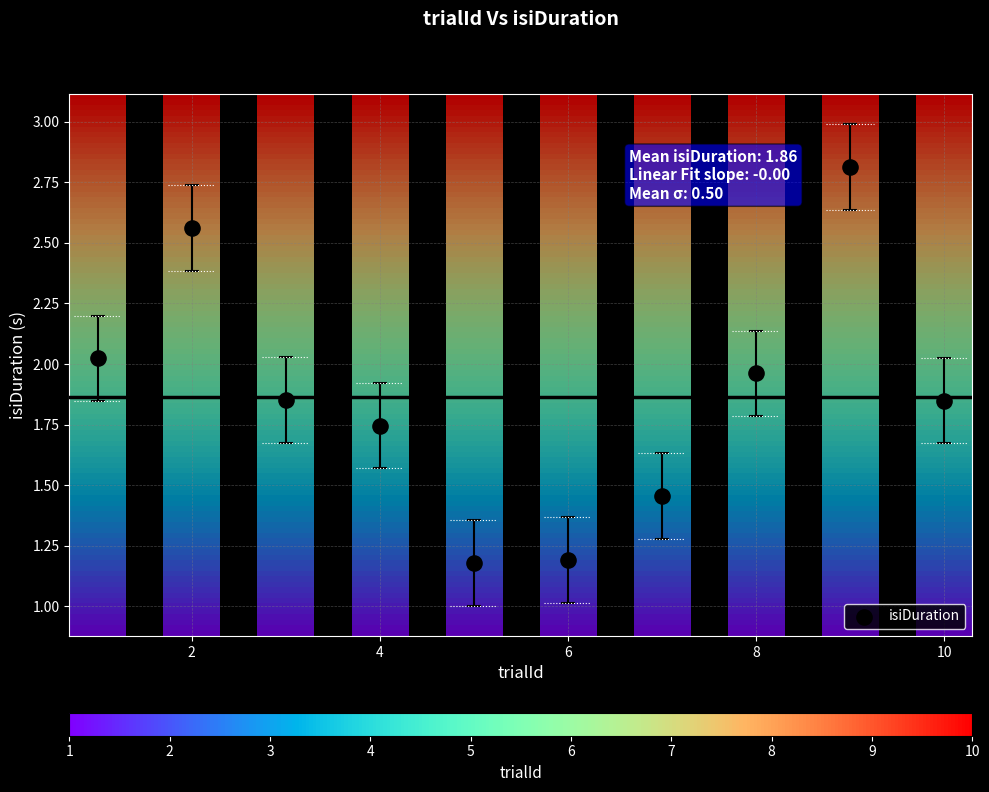

What is the average X value?

5.5